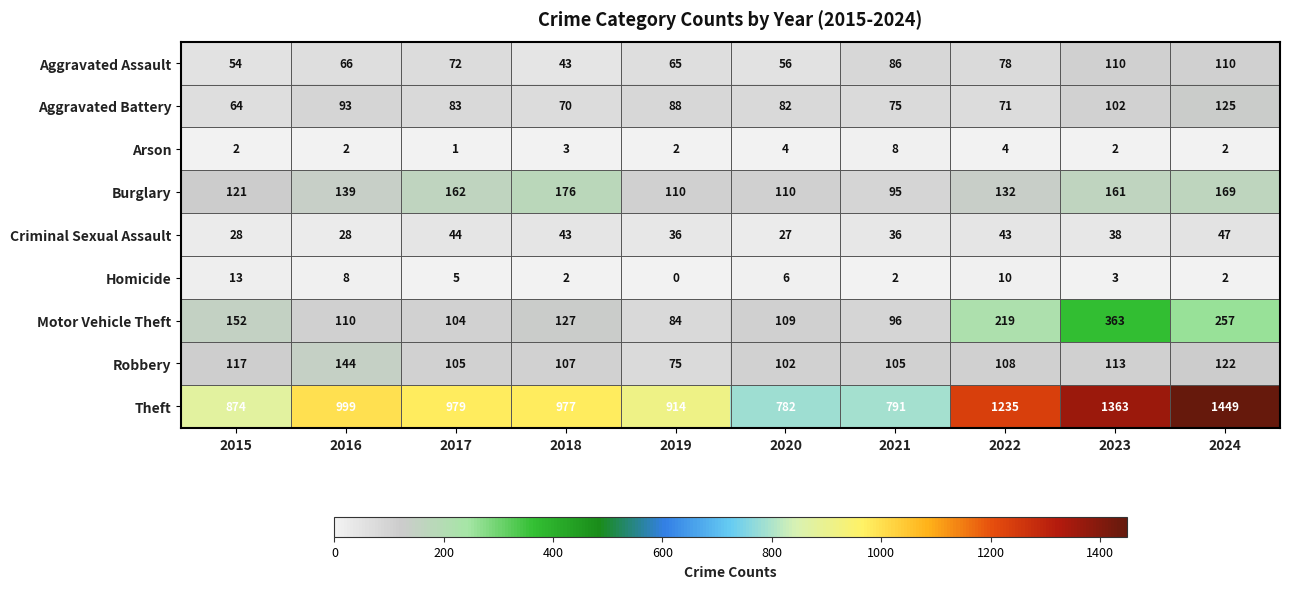

Count the number of categories in the chart.

10